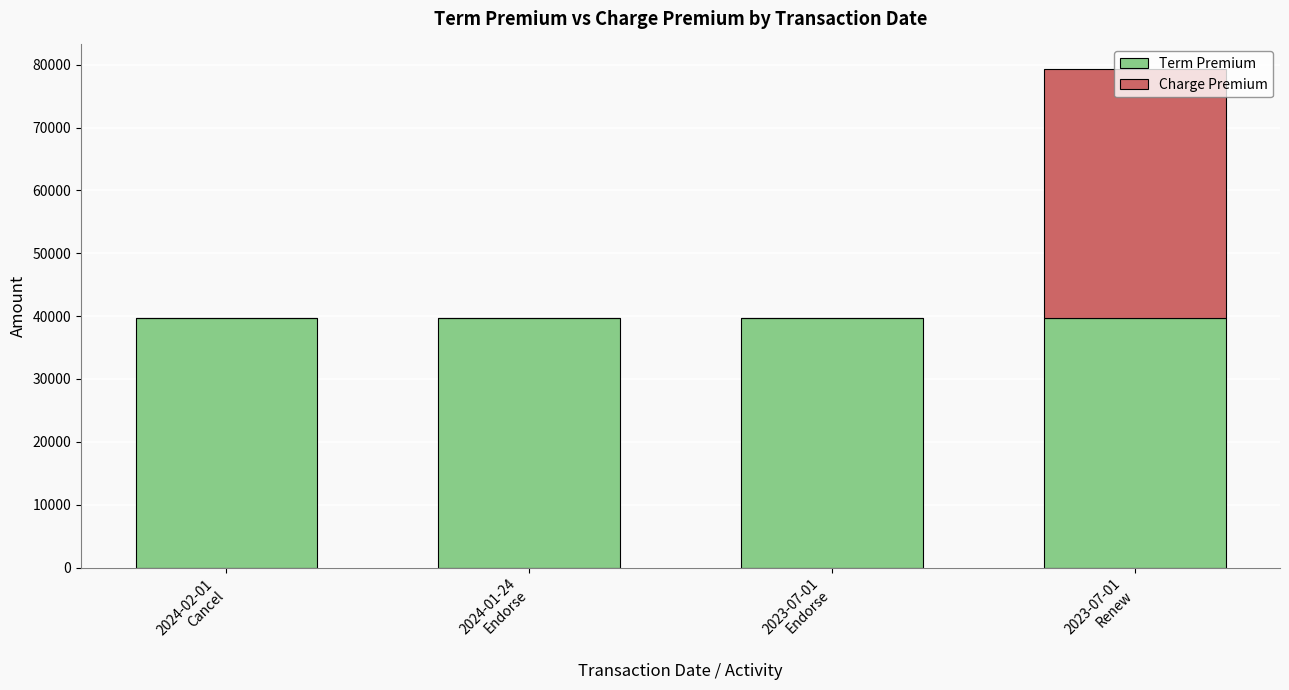

What is the highest value of the Term Premium series?

39628